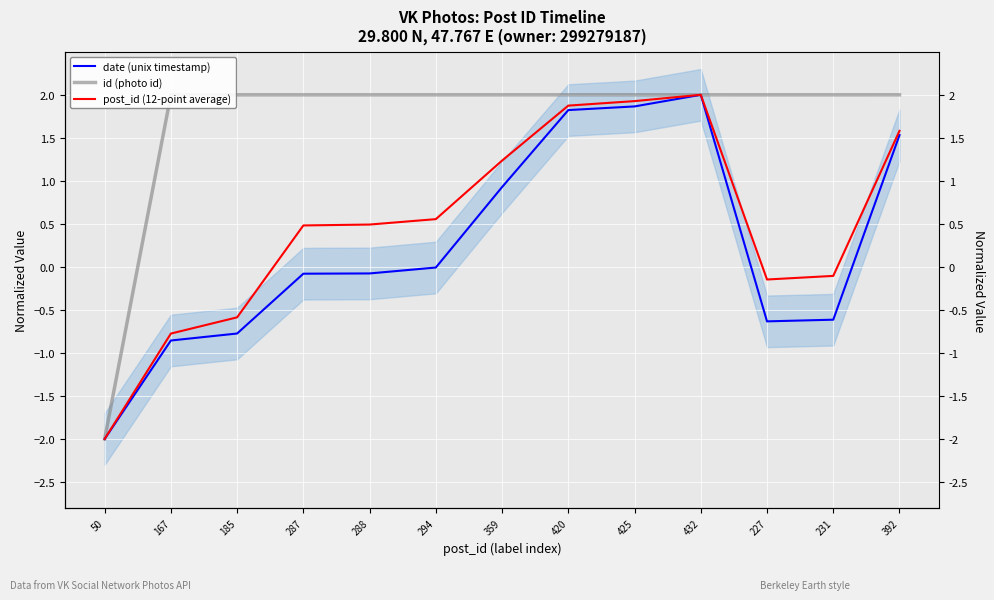

The value of post_id (12-point average) at 420 is 1.9. True or false?

True